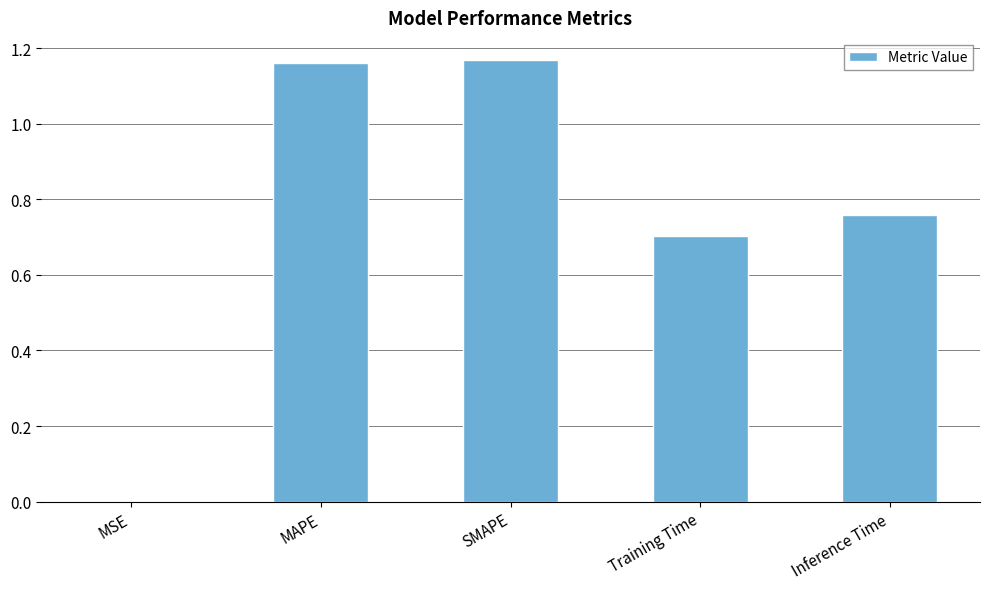

What is the sum of all values?

3.8